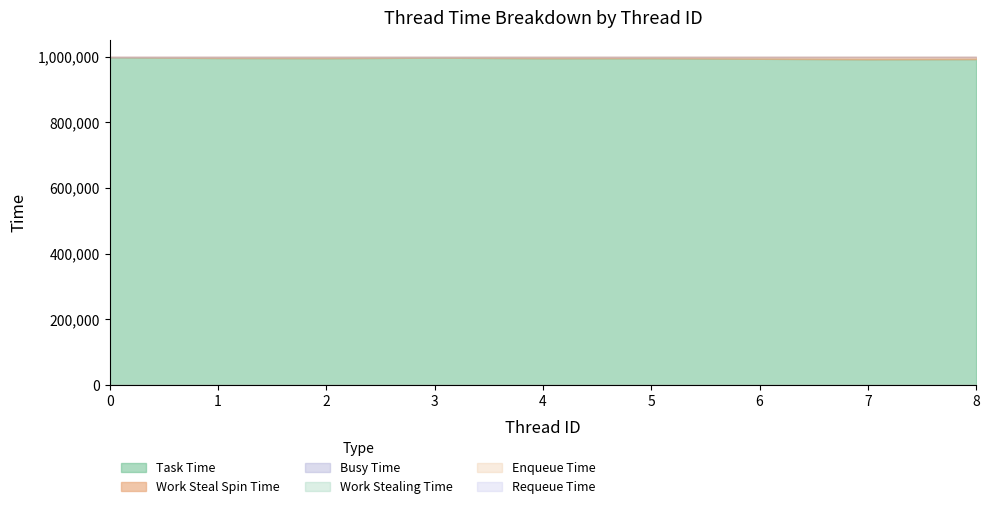

How many lines are shown in the chart?

6